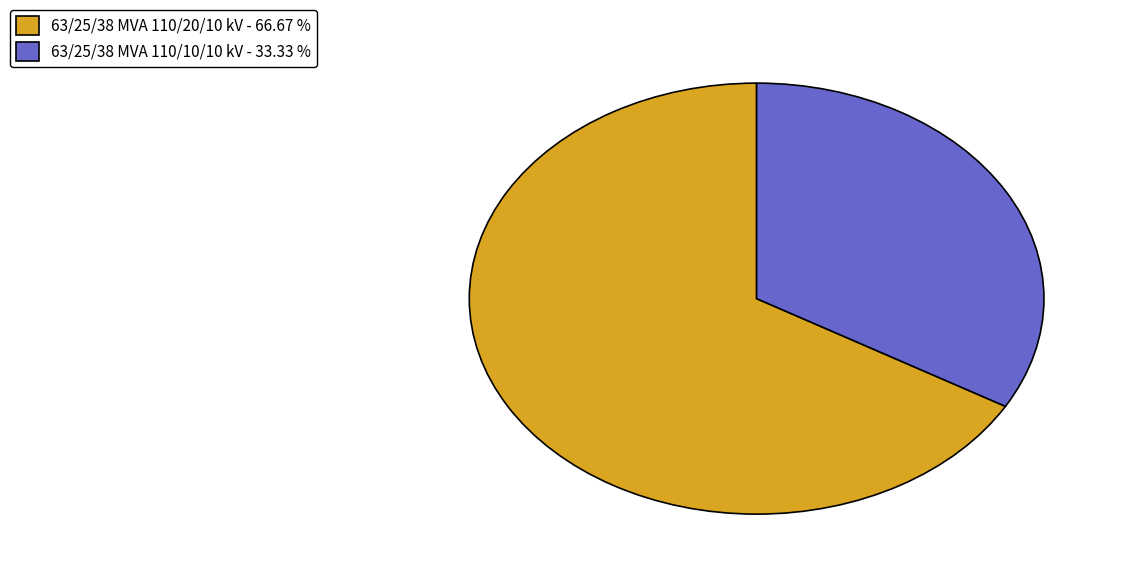

What is the largest slice in the pie chart?

63/25/38 MVA 110/20/10 kV